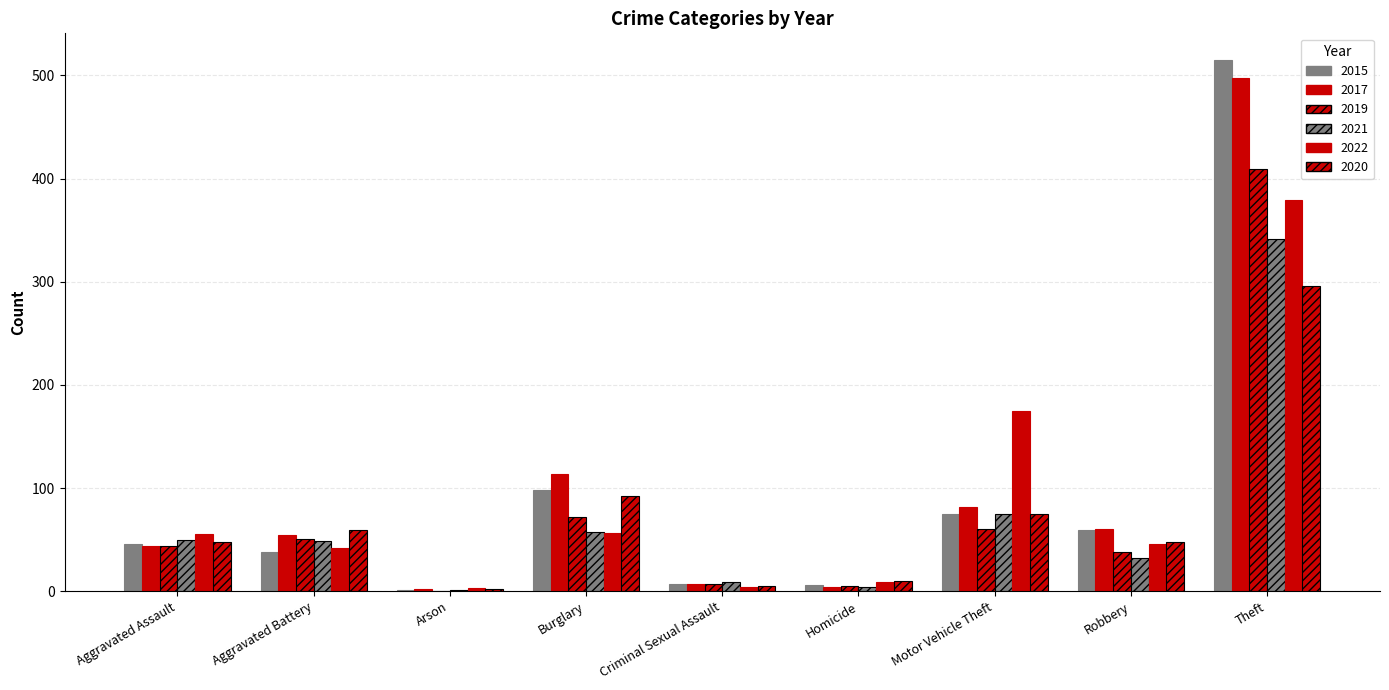

Is the value of 2015 at Aggravated Battery greater than the value of 2017 at Burglary?

No